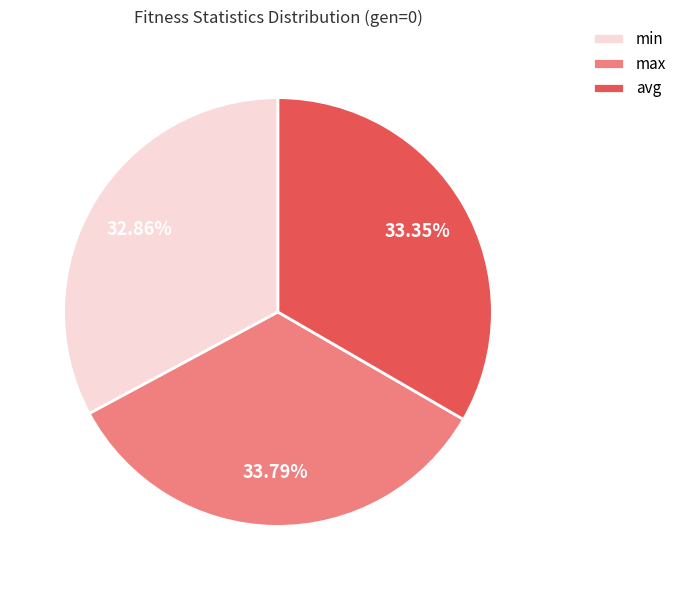

What is the ratio of the value at min to the value at max?

1.0